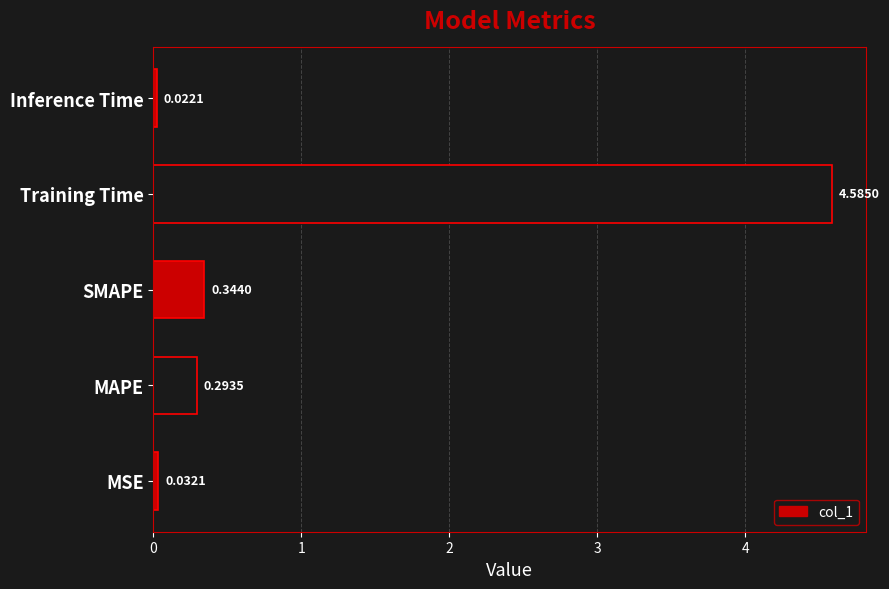

What is the average value?

1.1